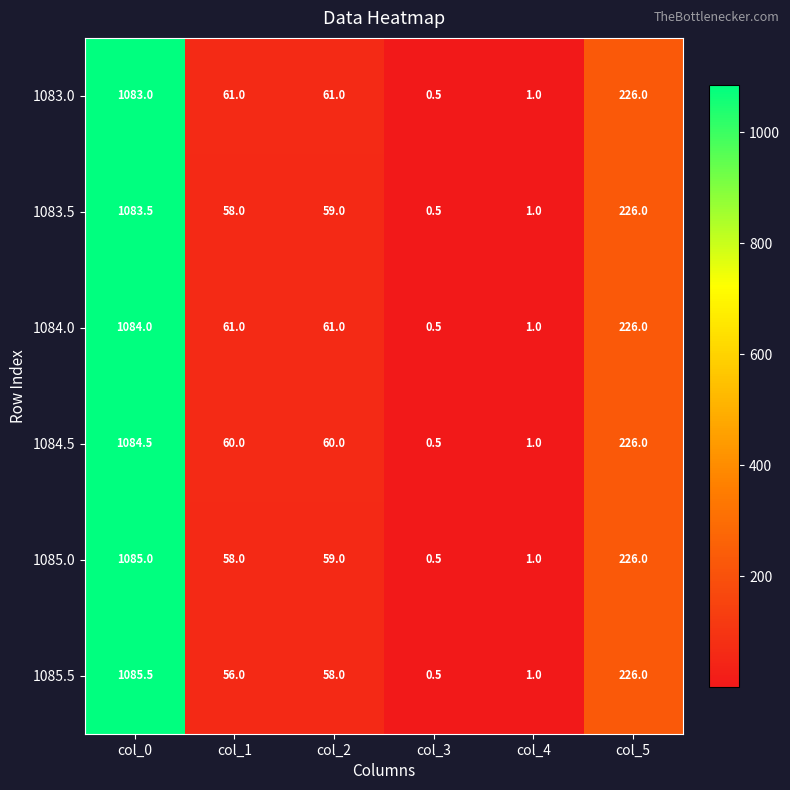

True or false: 1083.0 has a value of 61.0 at col_2.

True